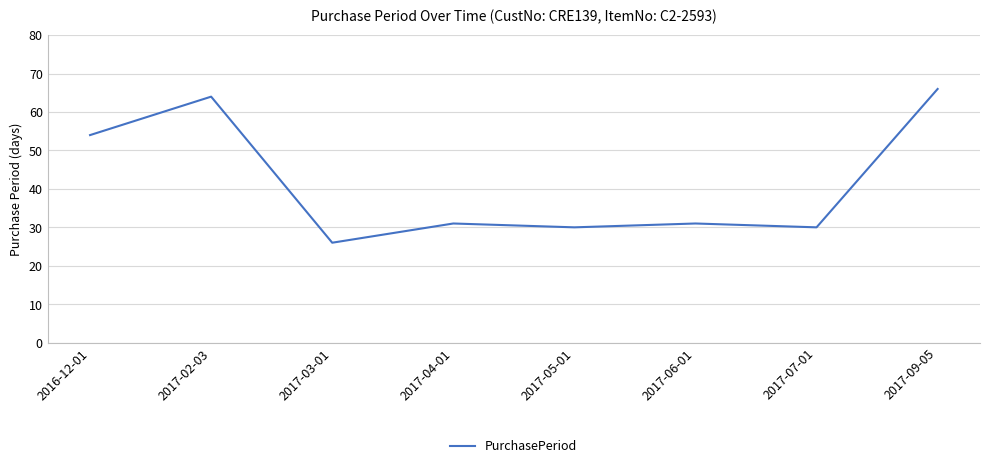

Is it true that the value at 2017-05-01 is 49?

False